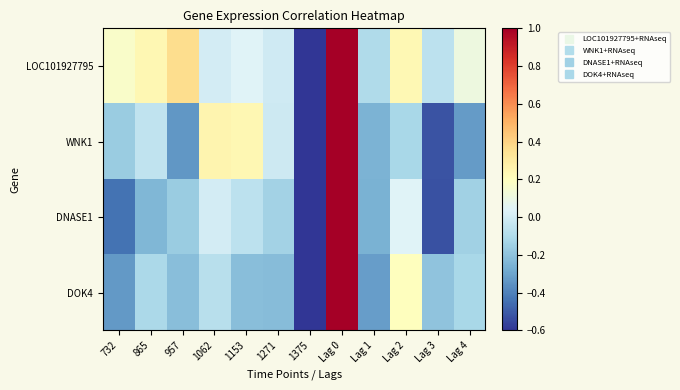

At how many categories does at least one series exceed 0?

8